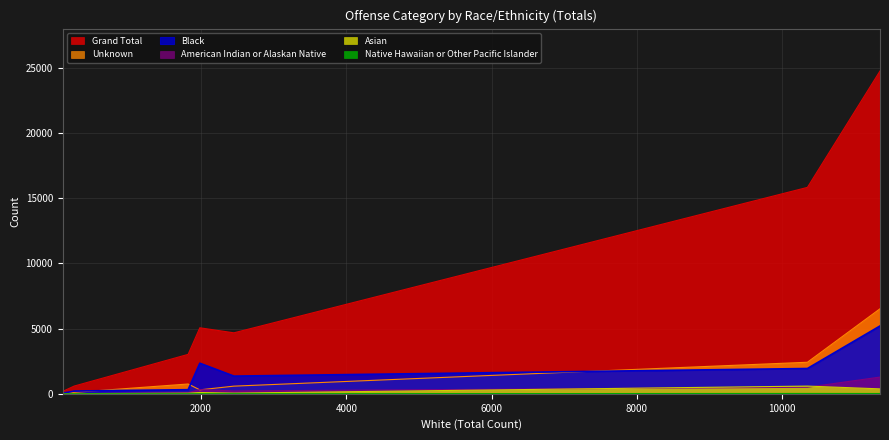

Which series has the largest total across all categories?

Grand Total